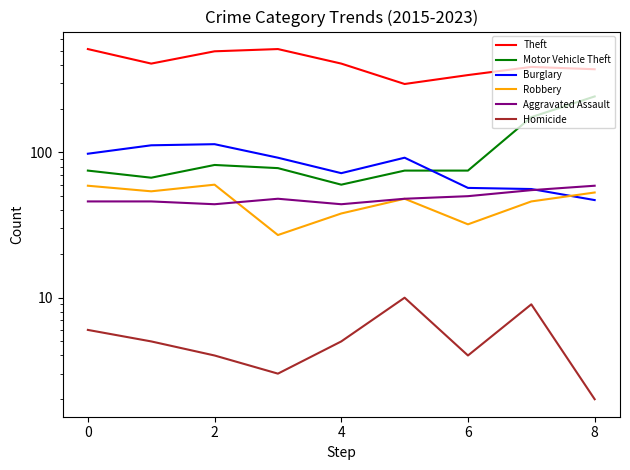

Is this an area chart (filled region under the line)?

No